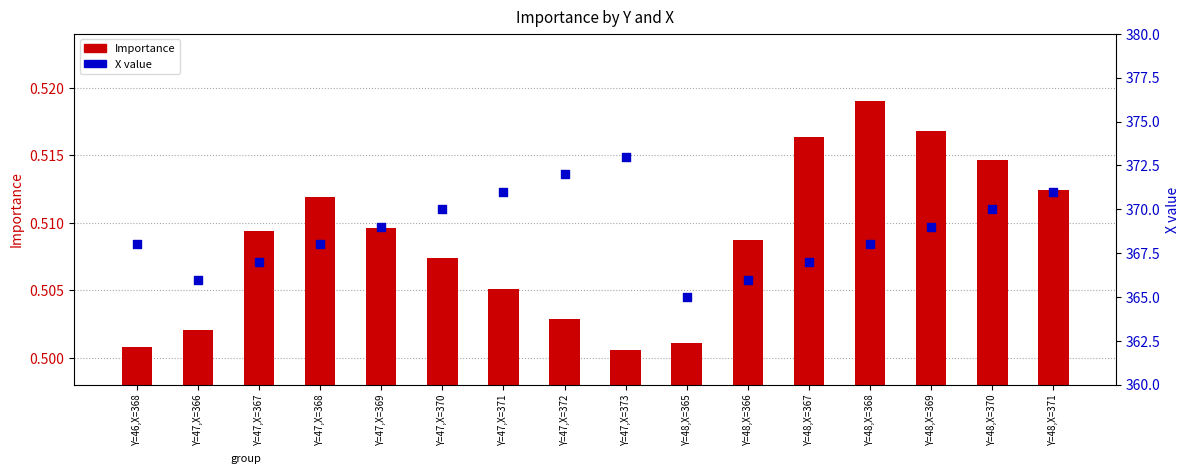

Which series has the largest total across all categories?

X value